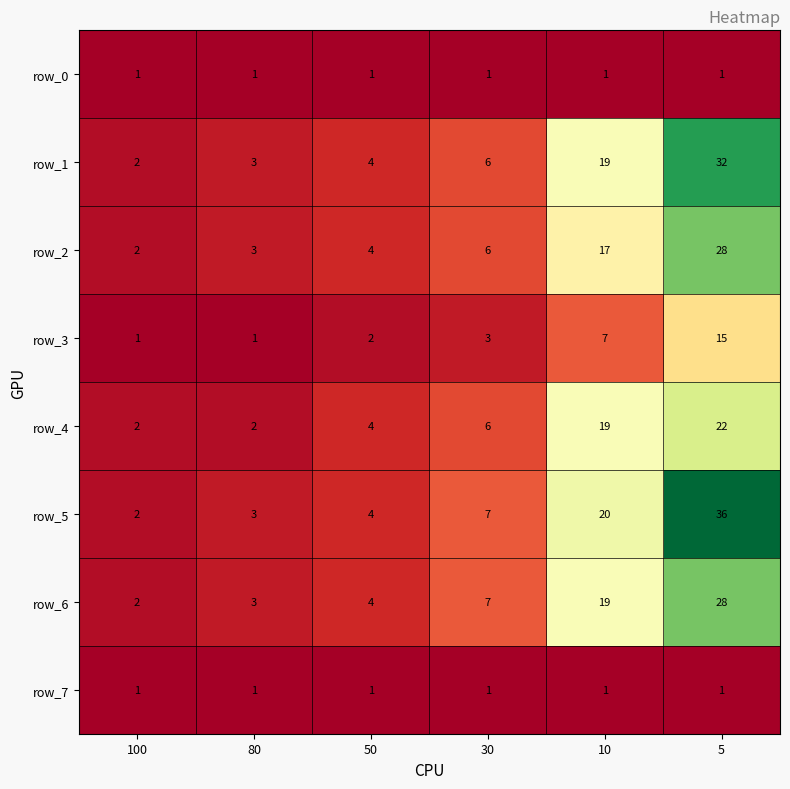

Reading left to right, what are all the values shown in this chart?

row_0: 1	1	1	1	1	1
row_1: 2	3	4	6	19	32
row_2: 2	3	4	6	17	28
row_3: 1	1	2	3	7	15
row_4: 2	2	4	6	19	22
row_5: 2	3	4	7	20	36
row_6: 2	3	4	7	19	28
row_7: 1	1	1	1	1	1